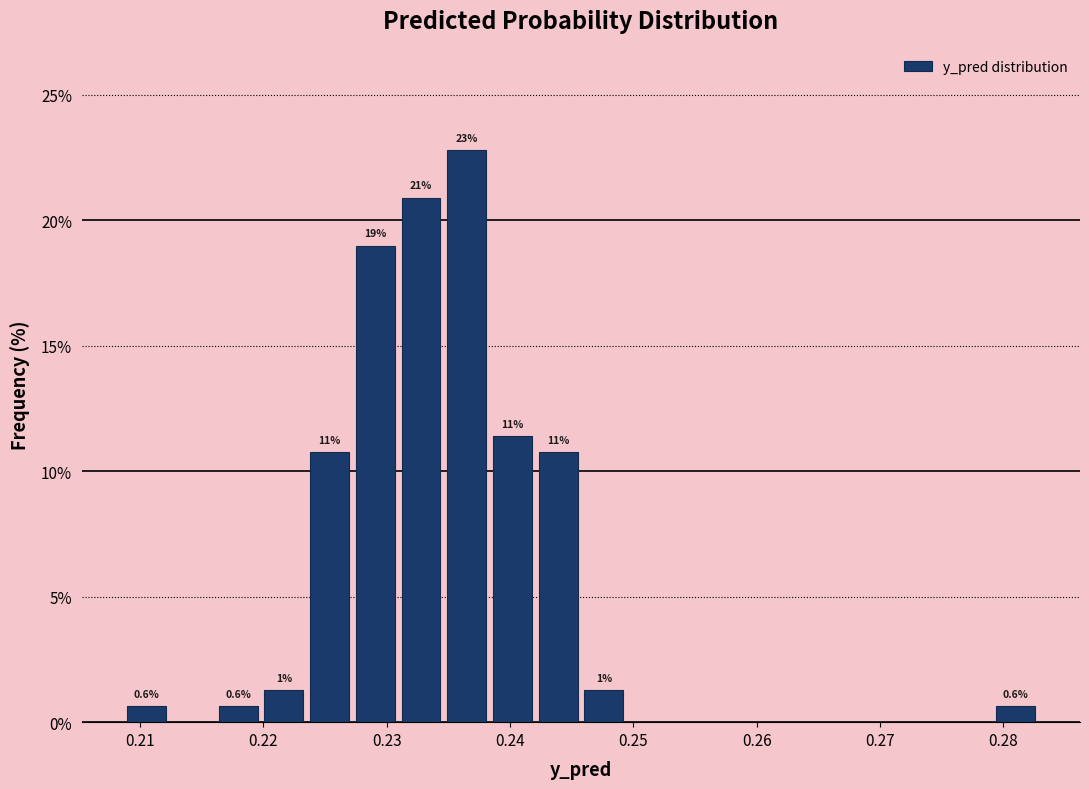

Read against the x-axis, roughly where is the centre of the tallest bar?

0.236